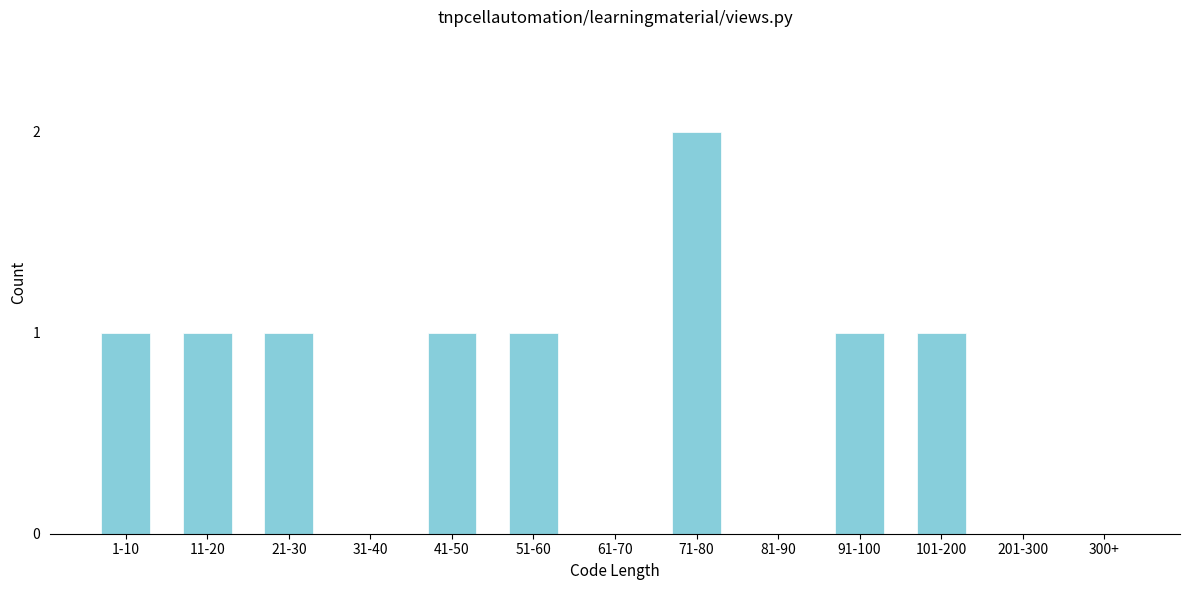

Reading right to left, list all the values displayed in this chart.

300+=0	201-300=0	101-200=1	91-100=1	81-90=0	71-80=2	61-70=0	51-60=1	41-50=1	31-40=0	21-30=1	11-20=1	1-10=1